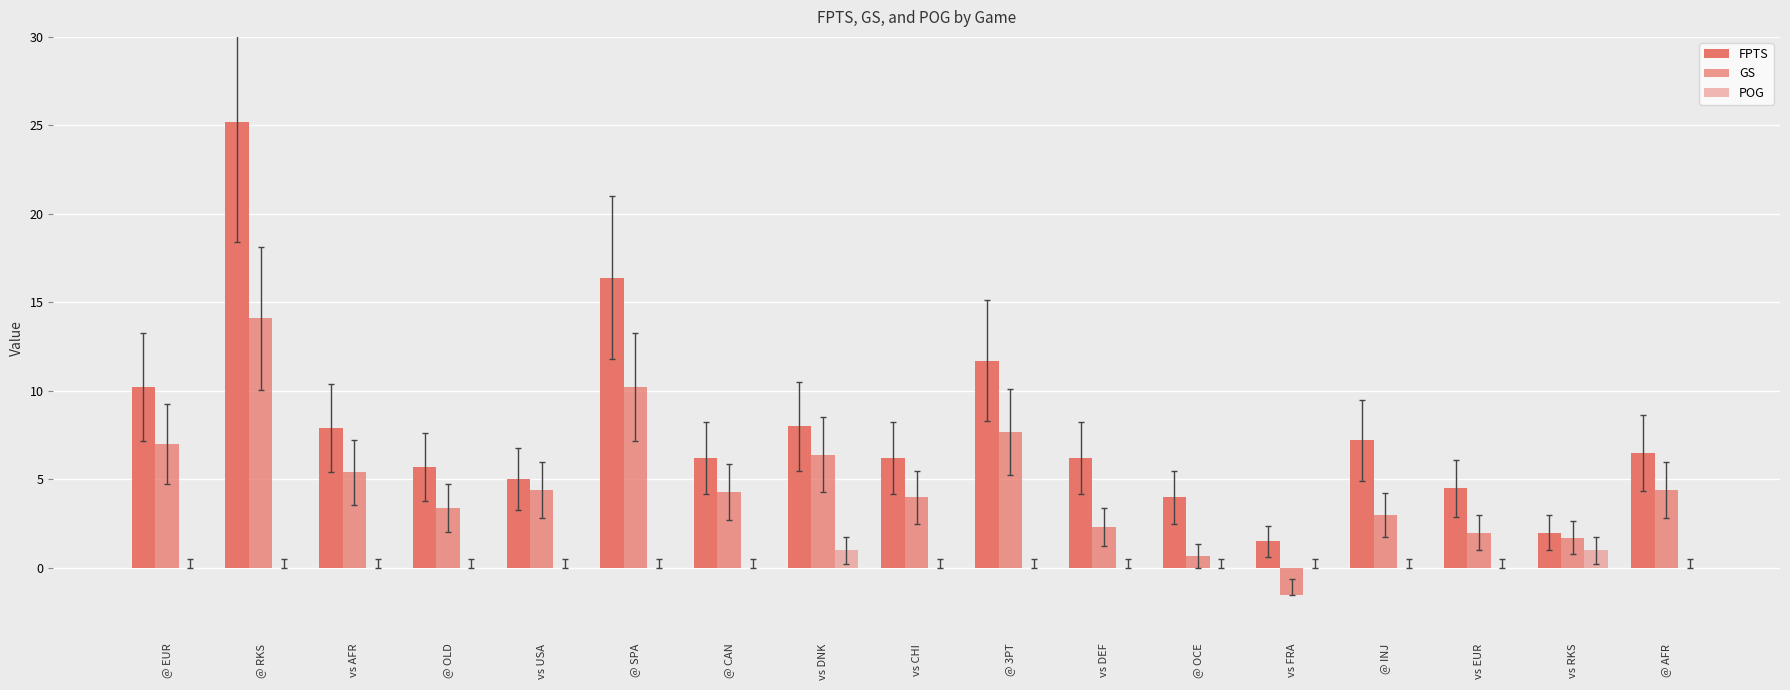

At which label is POG closest to 0?

@ EUR